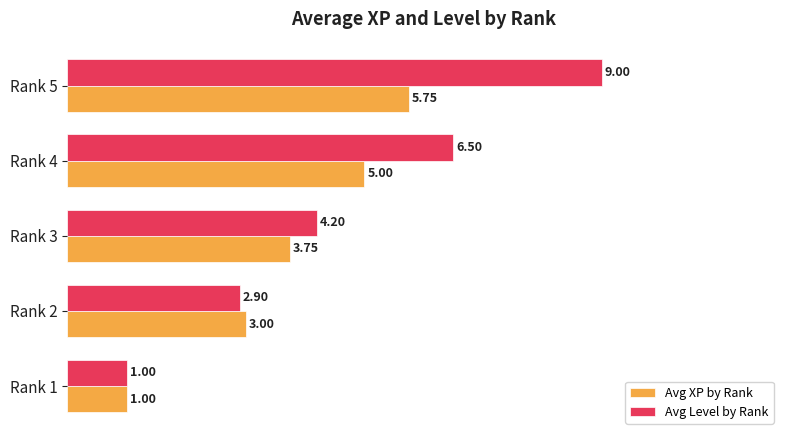

What is the spread (max minus min) of values at Rank 4?

1.5